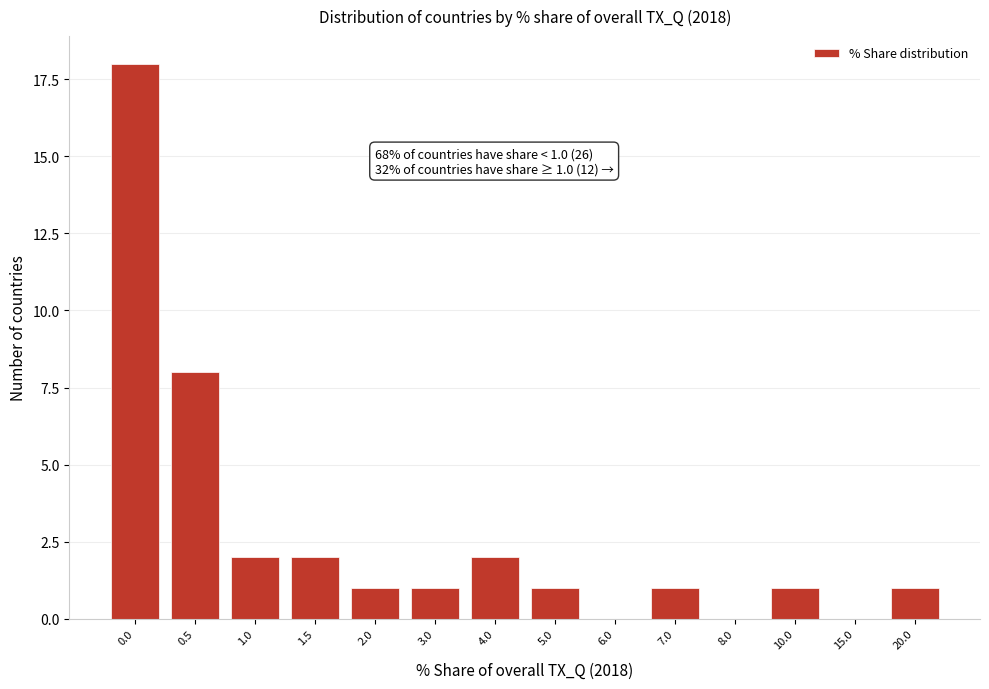

Reading left to right, list all the values displayed in this chart.

0.0=18	0.5=8	1.0=2	1.5=2	2.0=1	3.0=1	4.0=2	5.0=1	6.0=0	7.0=1	8.0=0	10.0=1	15.0=0	20.0=1